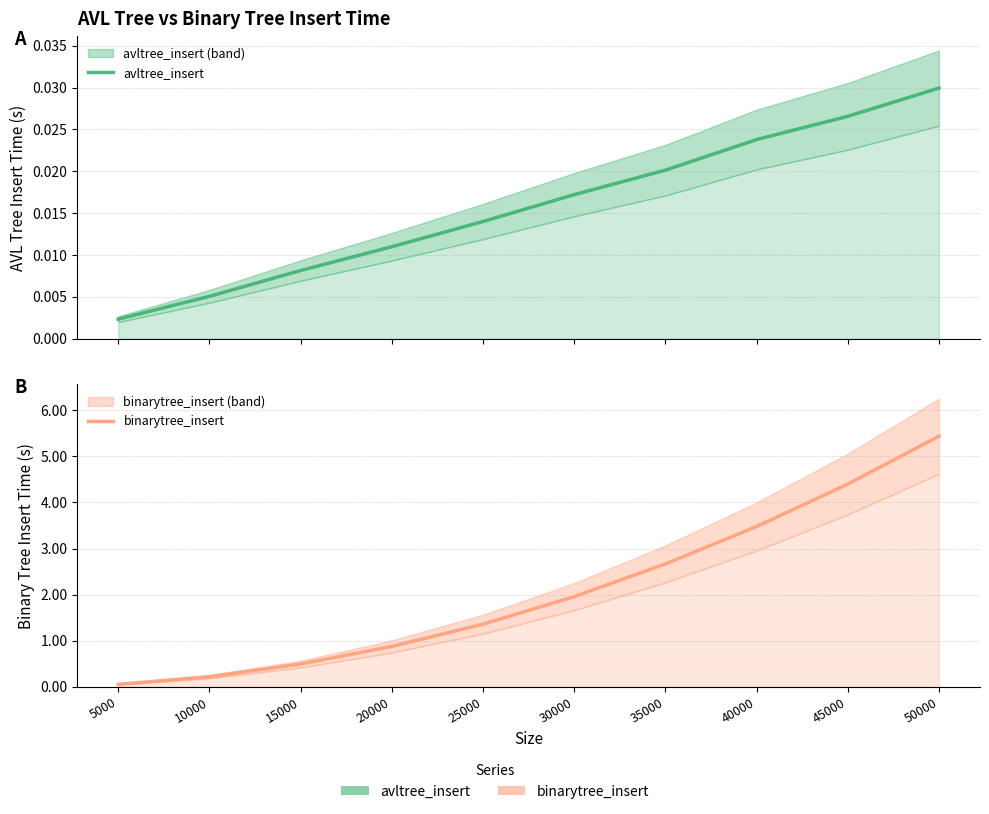

Reading right to left, extract all data points from this chart.

avltree_insert: 0.0	0.0	0.0	0.0	0.0	0.0	0.0	0.0	0.0	0.0
binarytree_insert: 5.4	4.4	3.5	2.7	2.0	1.4	0.9	0.5	0.2	0.1